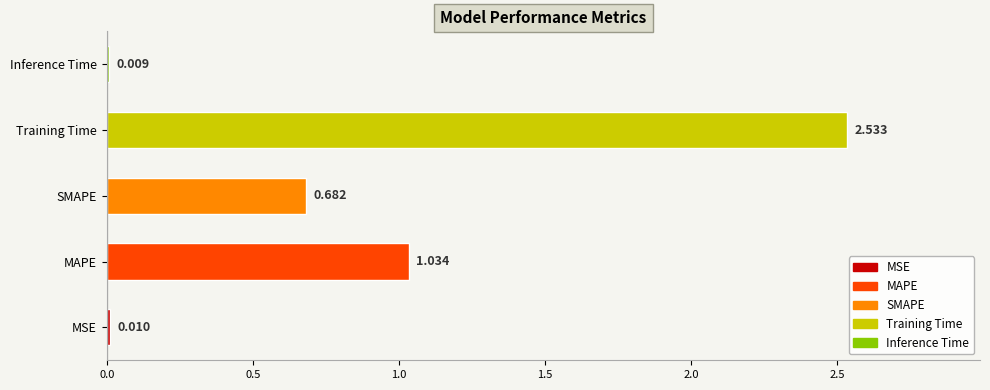

Which has a higher value, Inference Time or SMAPE?

SMAPE